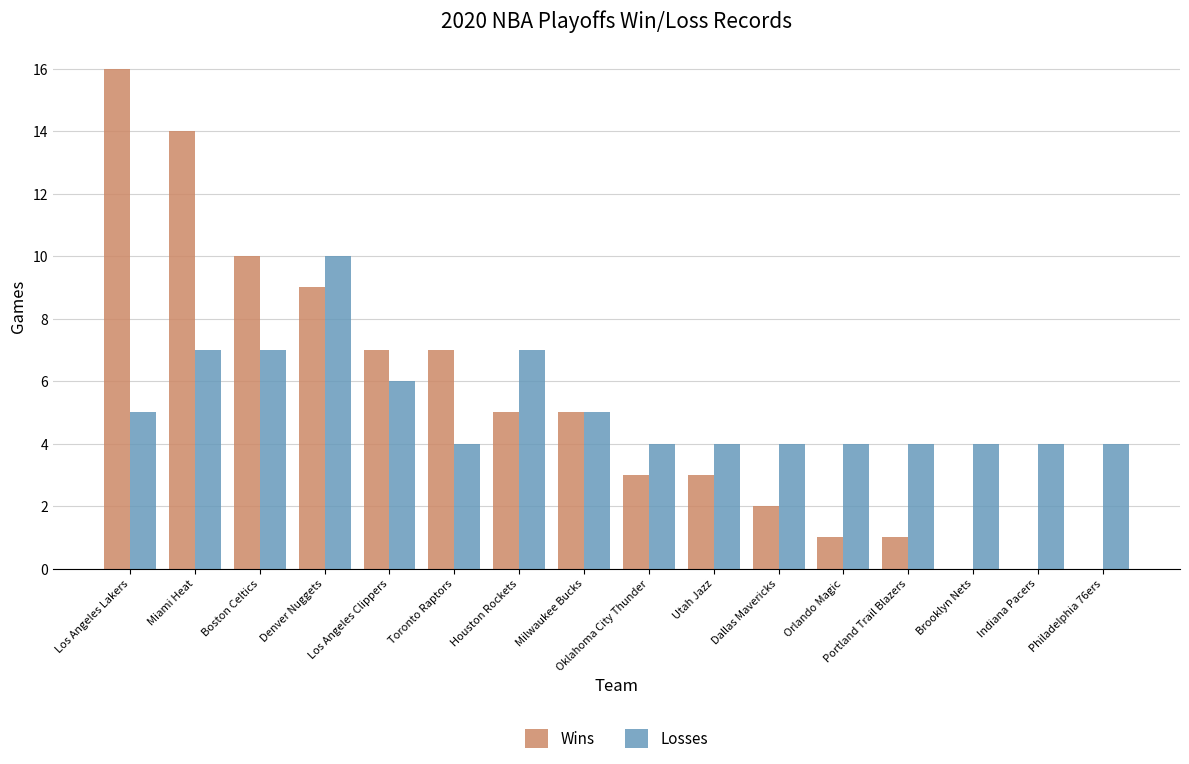

The value of Wins at Indiana Pacers is 9. True or false?

False